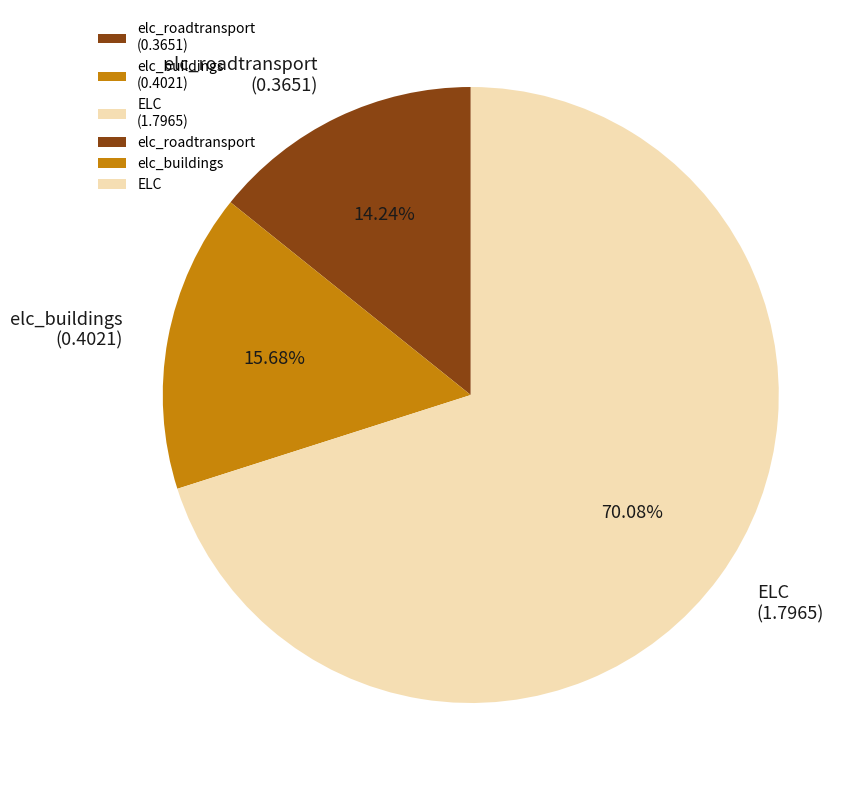

Is there any slice that represents more than half of the pie?

Yes